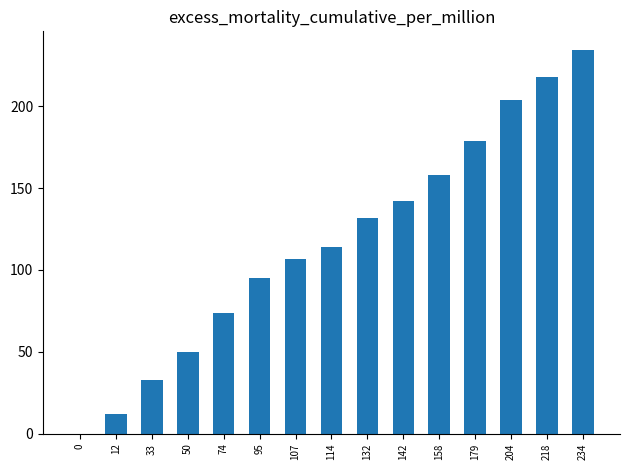

Reading left to right, transcribe all the data shown in this chart.

0	12	33	50	74	95	107	114	132	142	158	179	204	218	234